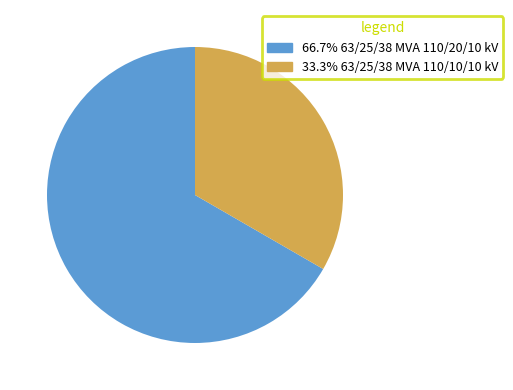

Does any single category account for the majority?

Yes